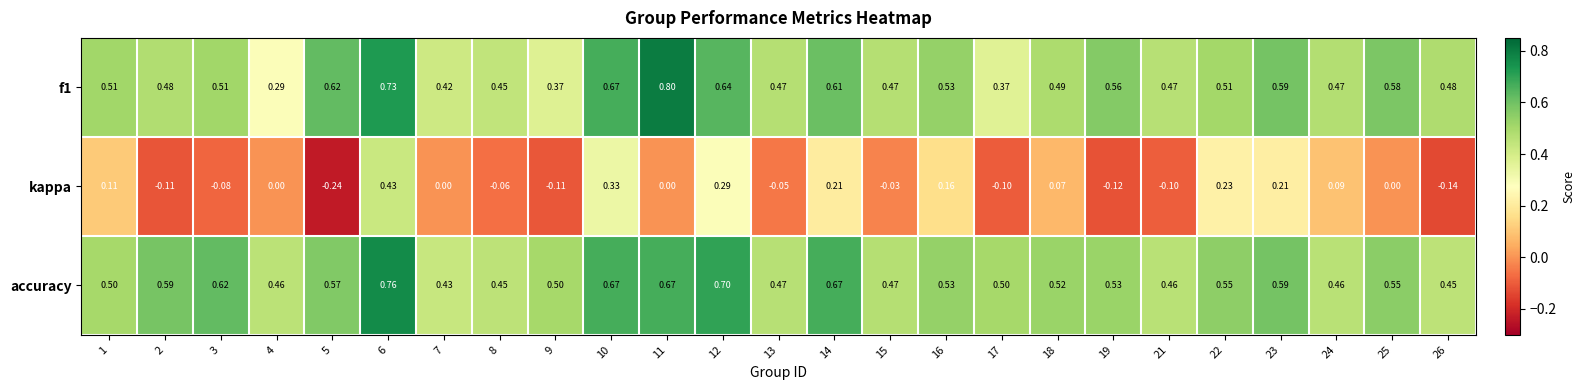

Which series has the largest range (max minus min)?

kappa